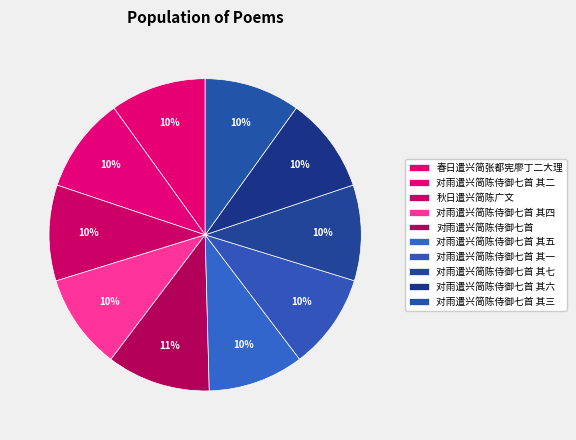

What percentage is the 对雨遣兴简陈侍御七首 其五 slice, to the nearest percent?

10%